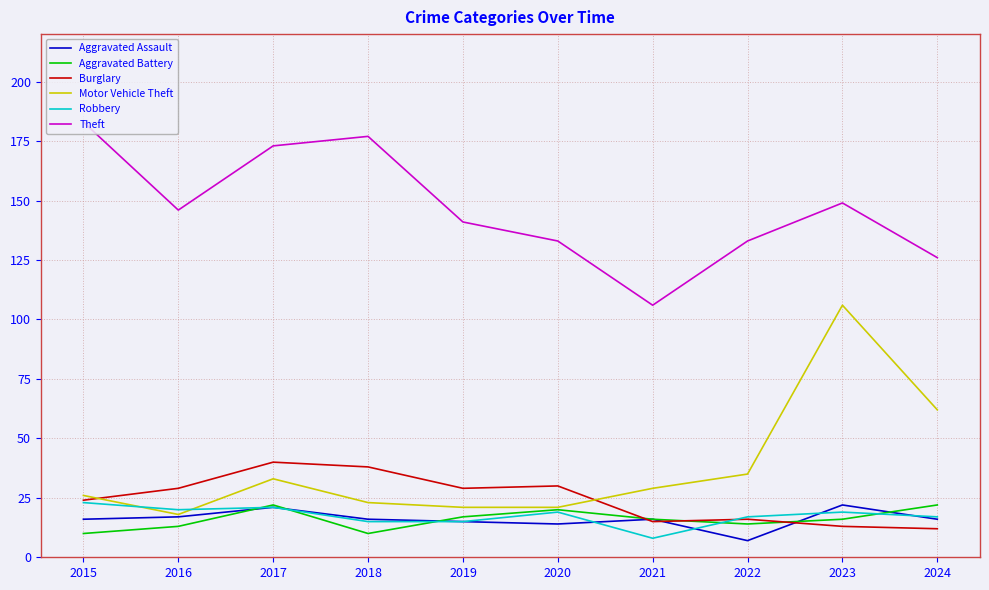

What is the highest value of the Aggravated Battery series?

22